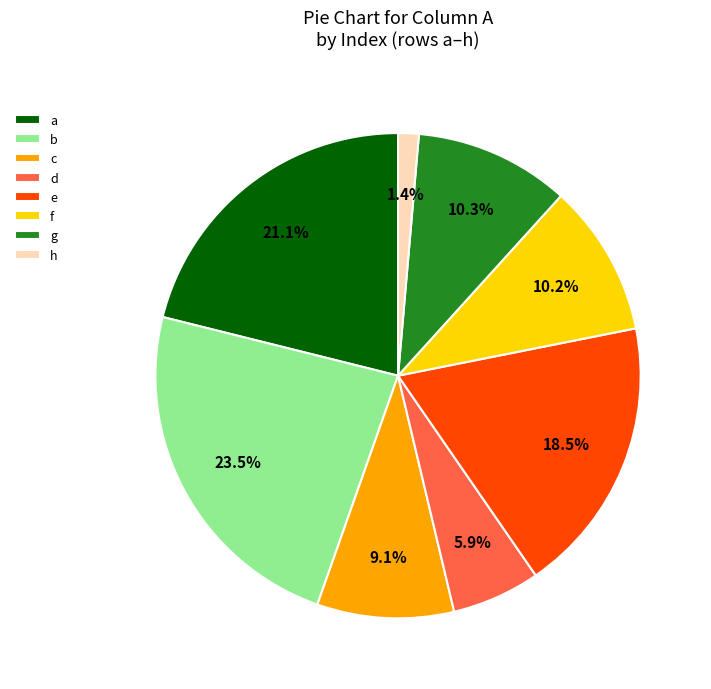

True or false: e accounts for 5% of the total.

False